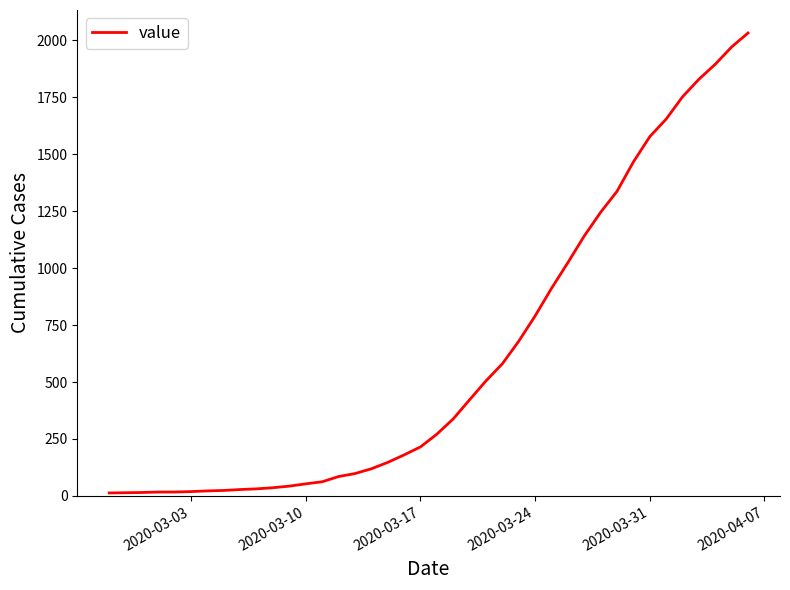

What is the difference between the maximum and minimum values?

2019